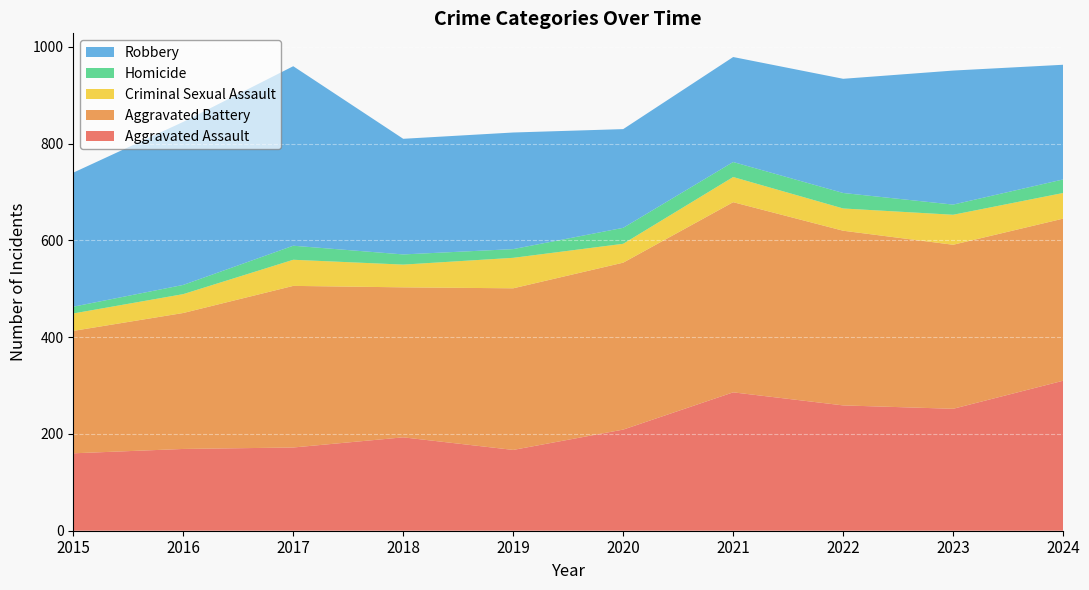

Reading left to right, extract all data points from this chart.

Aggravated Assault: 160	169	172	193	167	209	286	259	252	310
Aggravated Battery: 253	281	334	310	334	345	393	361	339	335
Criminal Sexual Assault: 36	39	54	47	63	39	52	46	62	53
Homicide: 14	19	29	21	18	33	31	32	21	28
Robbery: 277	337	371	239	241	204	217	236	277	237